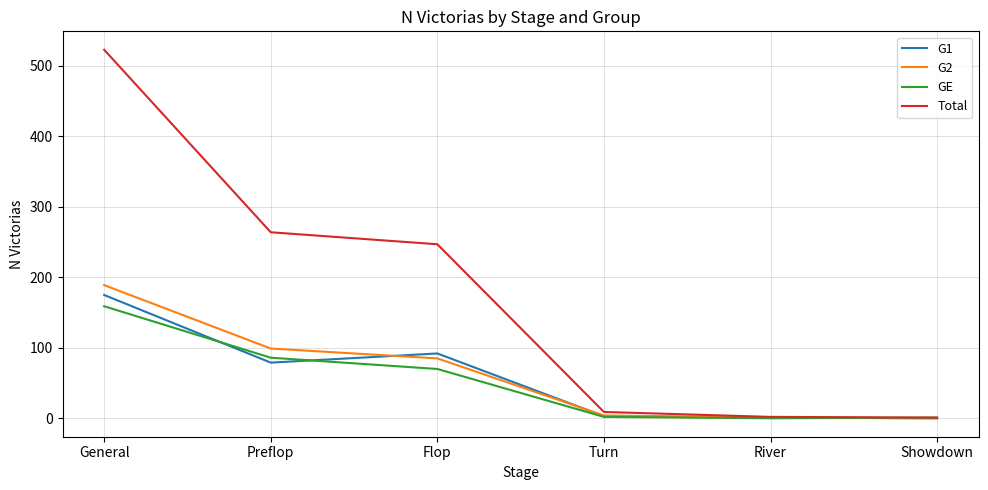

What is the maximum value for GE?

159